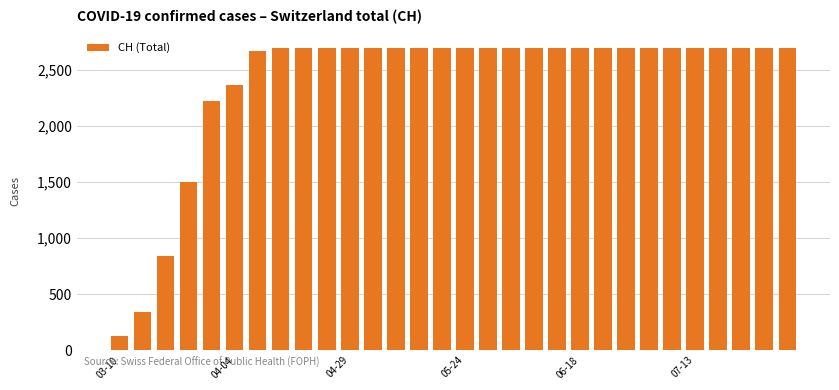

What is the value of the 14th bar from the left?

2700